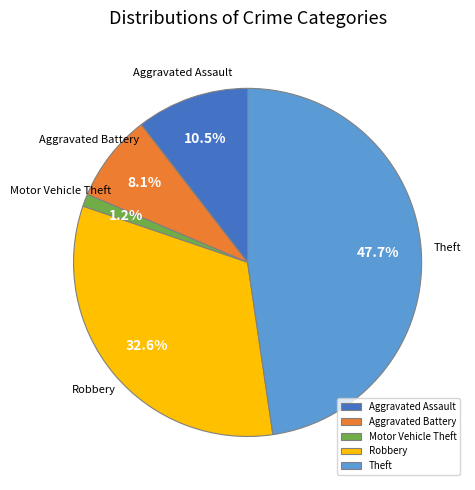

To the nearest percent, what portion does Aggravated Battery represent?

8%